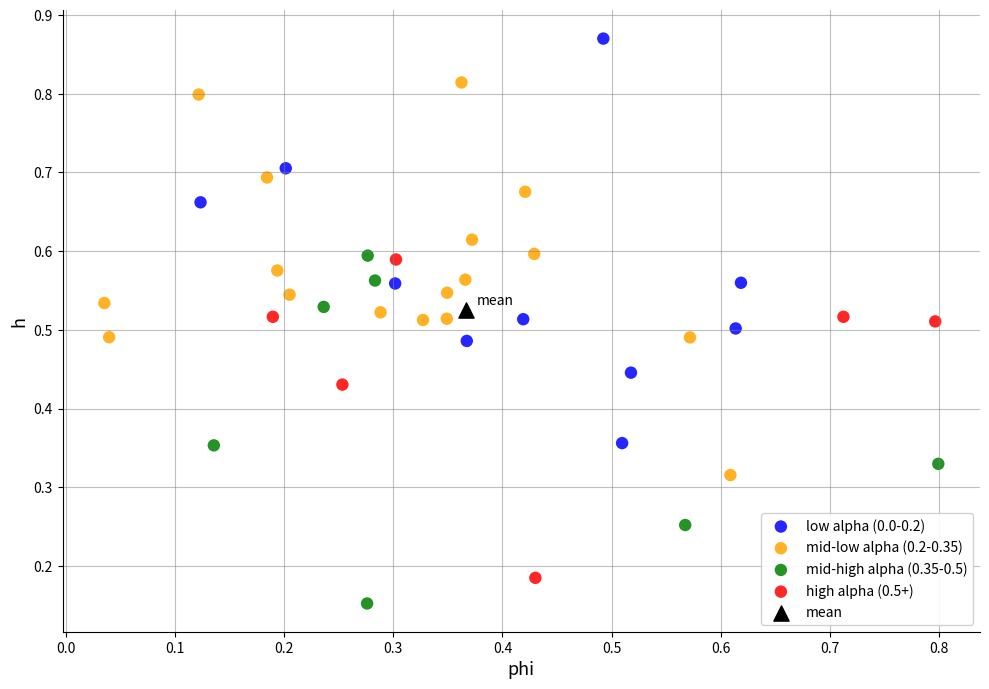

Which series reaches the maximum Y coordinate?

low alpha (0.0-0.2)